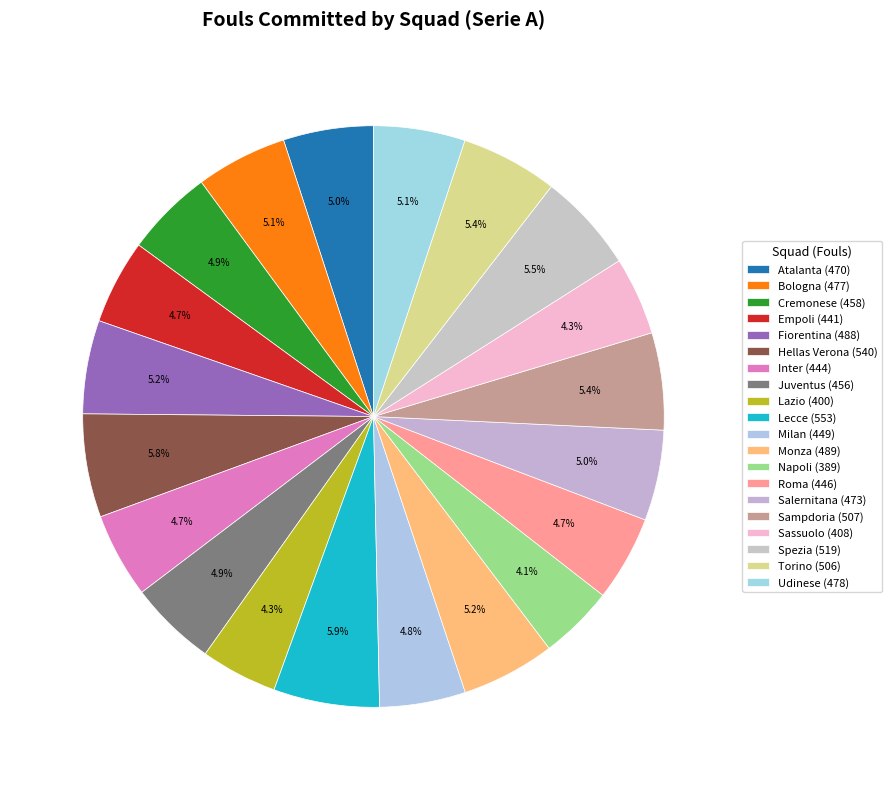

How many segments does this pie chart have?

20